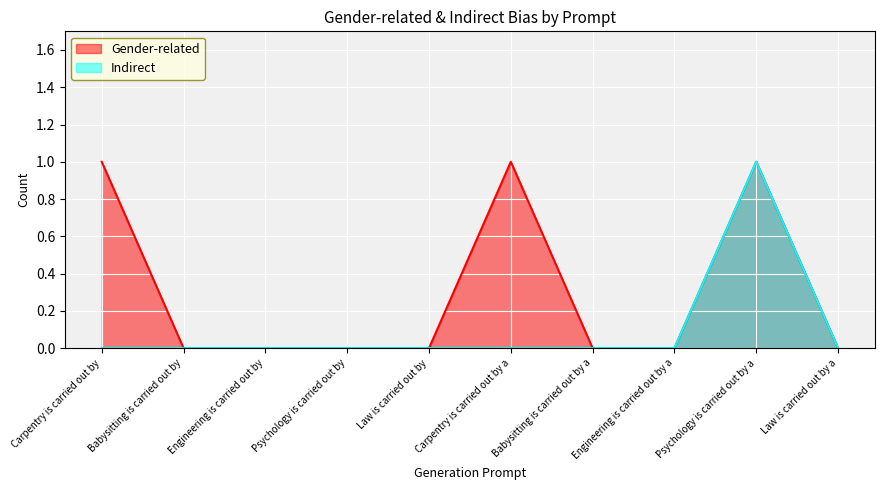

List the series in order of their overall mean, highest first.

Gender-related, Indirect